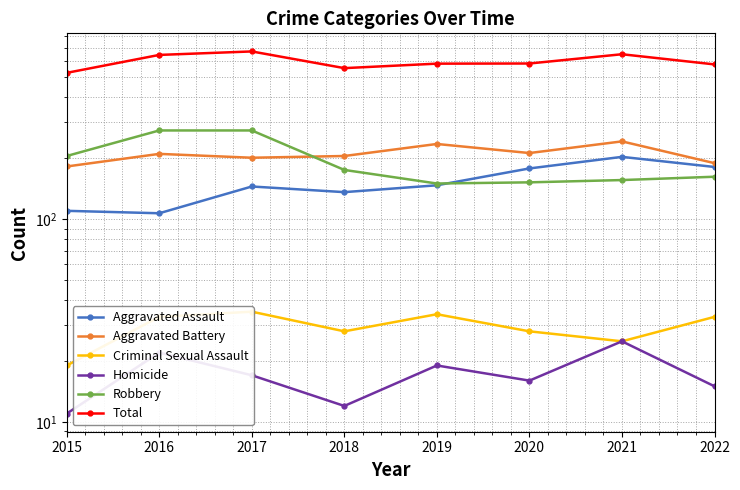

Is it true that Criminal Sexual Assault equals 34 at 2019?

True